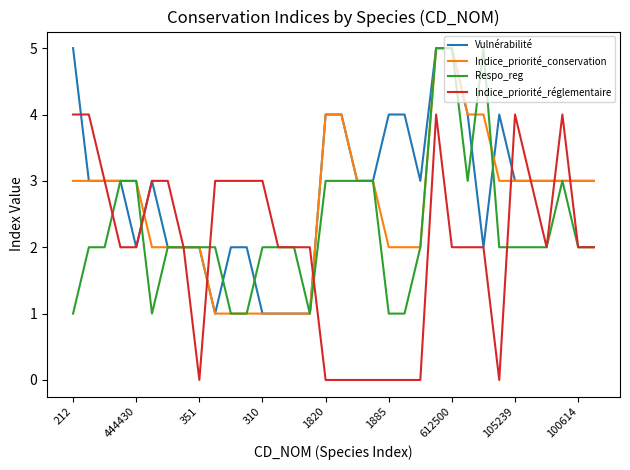

List the series in order of their overall mean, highest first.

Vulnérabilité, Indice_priorité_conservation, Respo_reg, Indice_priorité_réglementaire